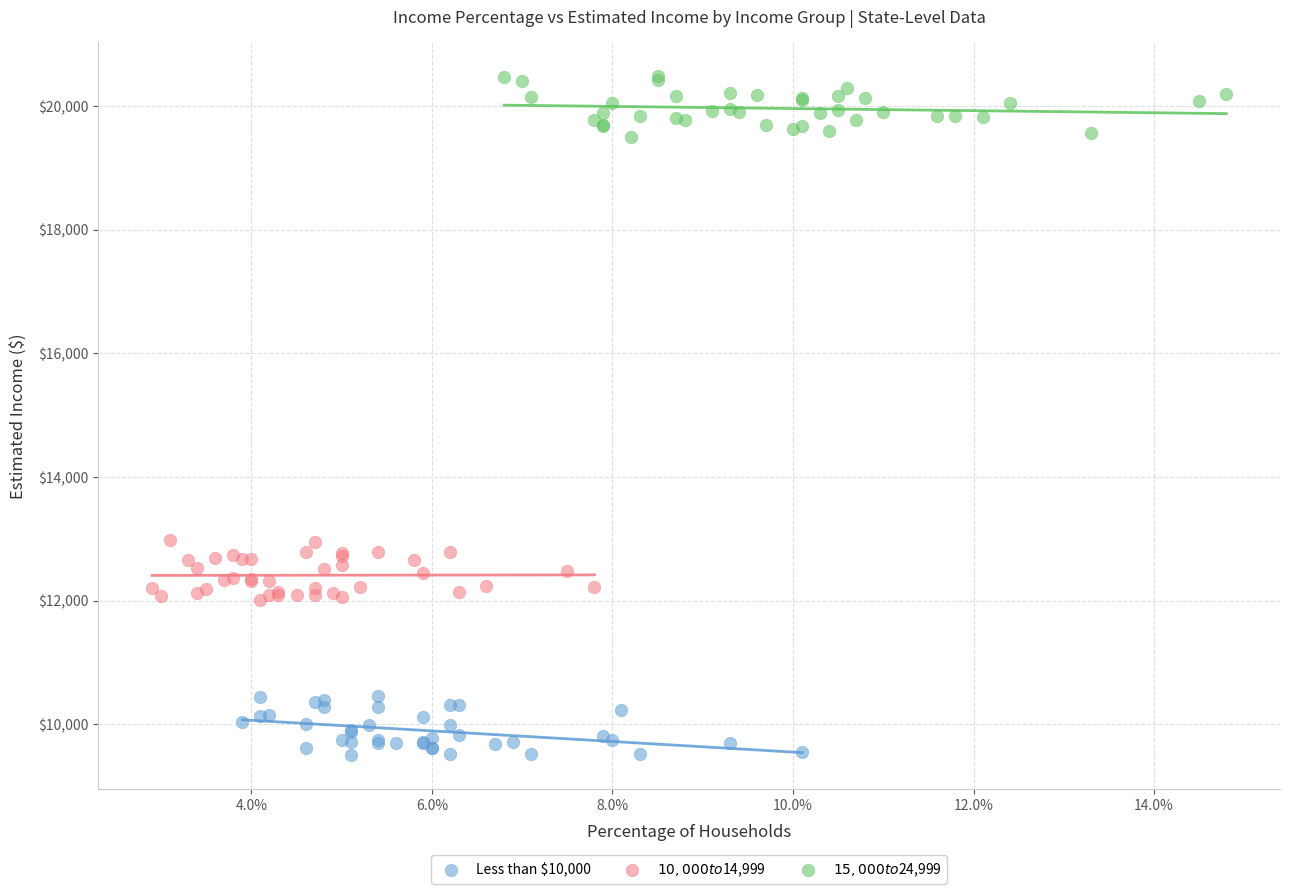

Which series reaches the minimum Y coordinate?

Less than $10,000